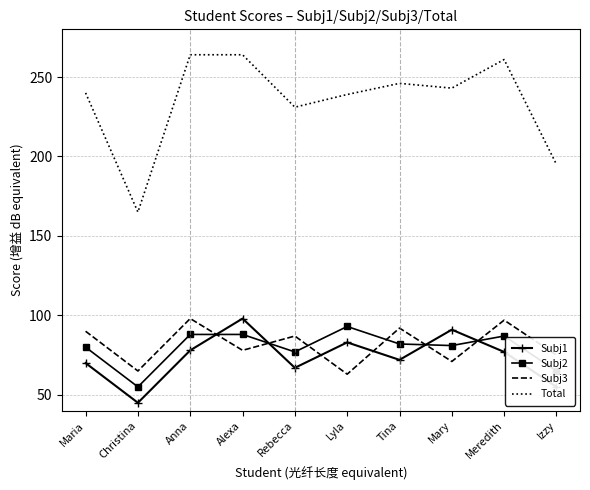

At which label is Total closest to 214?

Rebecca